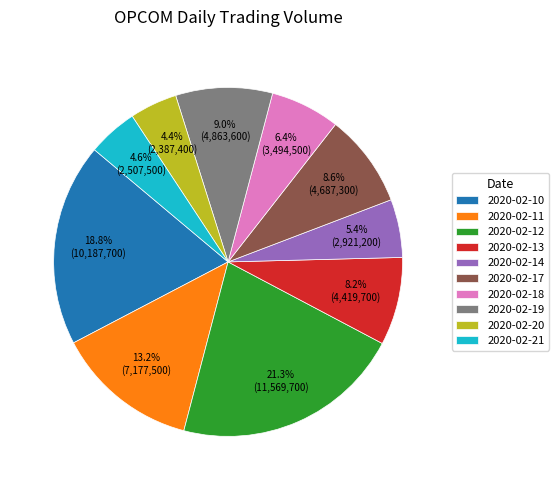

What is the ratio of the value at 2020-02-18 to the value at 2020-02-13?

0.8